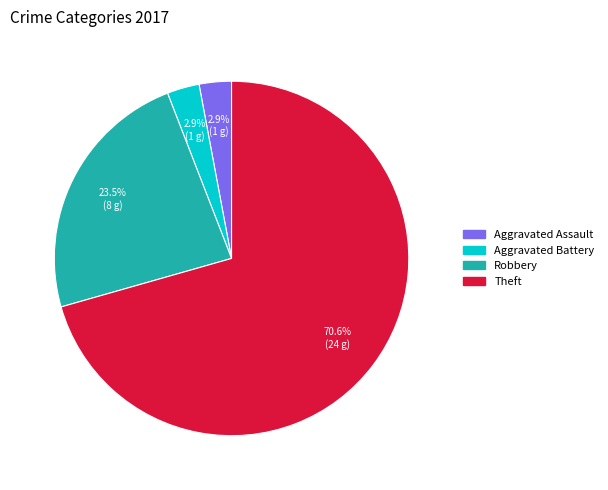

Is there any slice that represents more than half of the pie?

Yes